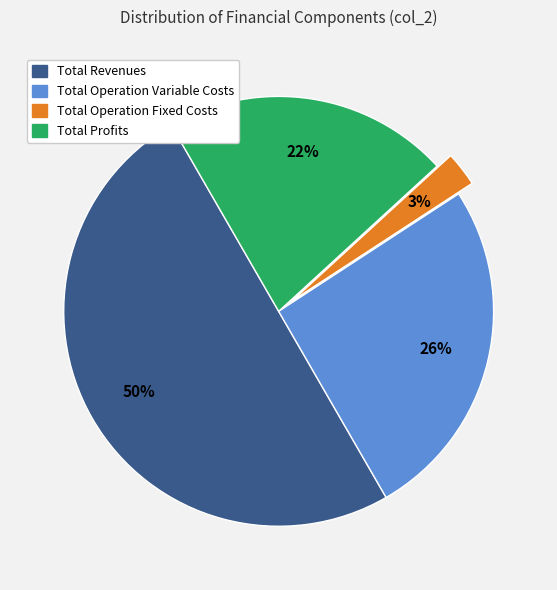

To the nearest percent, what is the average slice percentage?

25%